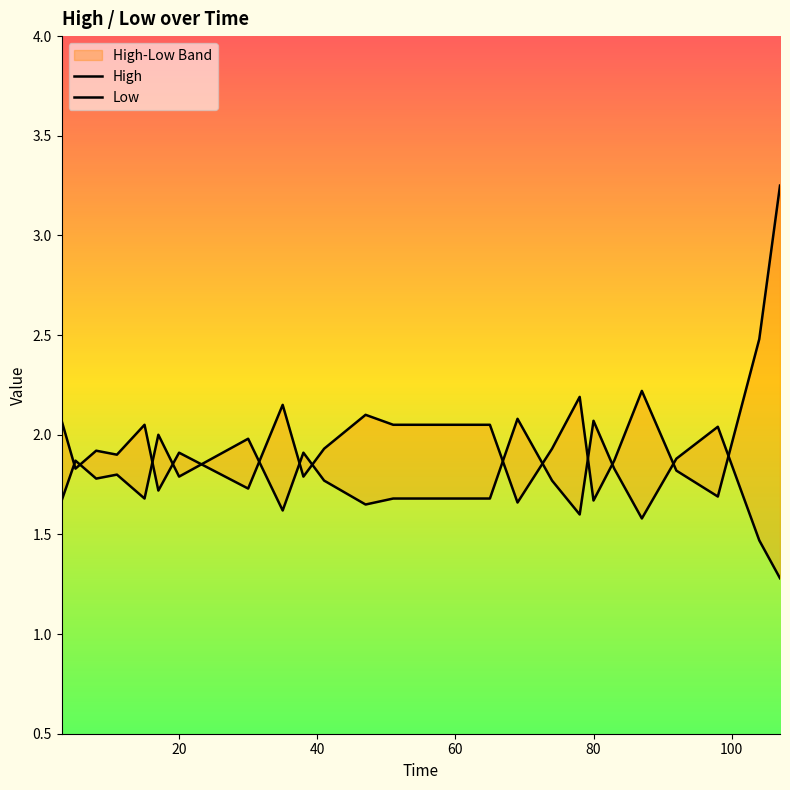

Reading left to right, list all the values displayed in this chart.

High: 2.1	1.8	1.9	1.9	2.0	1.7	1.9	1.7	2.1	1.8	1.9	2.1	2.0	2.0	2.0	1.7	1.9	2.2	1.7	1.9	2.2	1.8	1.7	2.5	3.2
Low: 1.7	1.9	1.8	1.8	1.7	2.0	1.8	2.0	1.6	1.9	1.8	1.6	1.7	1.7	1.7	2.1	1.8	1.6	2.1	1.8	1.6	1.9	2.0	1.5	1.3